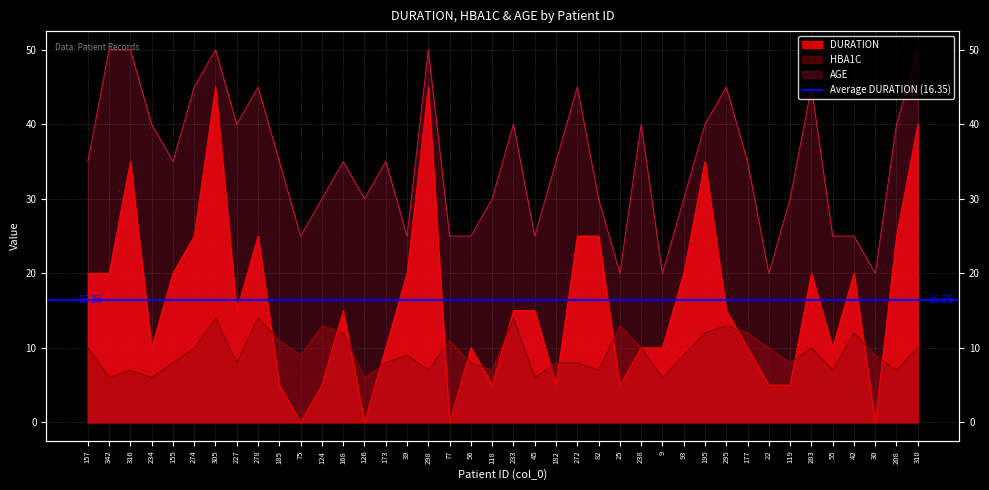

The value of HBA1C at 42 is 6. True or false?

False